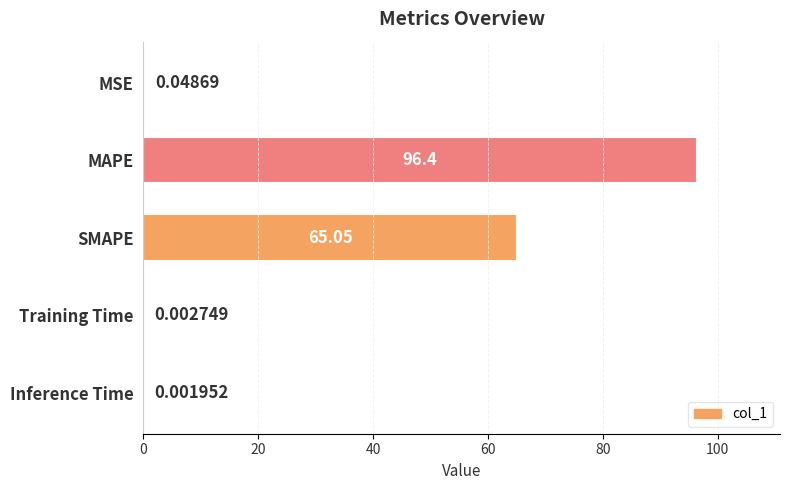

Are the bars horizontal?

Yes